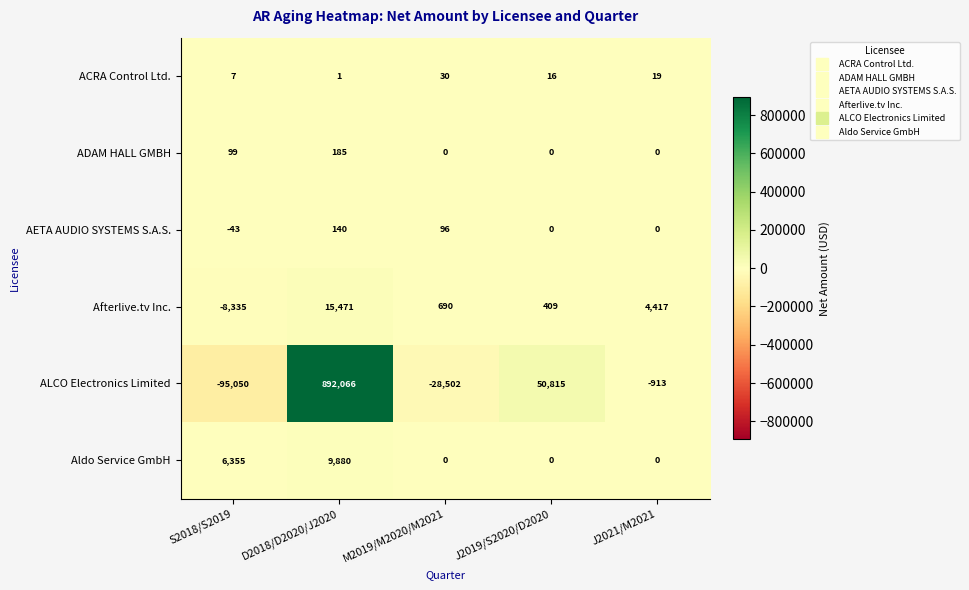

Reading left to right, transcribe all the data shown in this chart.

ACRA Control Ltd.: S2018/S2019=7	D2018/D2020/J2020=1	M2019/M2020/M2021=30	J2019/S2020/D2020=16	J2021/M2021=19
ADAM HALL GMBH: S2018/S2019=99	D2018/D2020/J2020=185	M2019/M2020/M2021=0	J2019/S2020/D2020=0	J2021/M2021=0
AETA AUDIO SYSTEMS S.A.S.: S2018/S2019=-43	D2018/D2020/J2020=140	M2019/M2020/M2021=96	J2019/S2020/D2020=0	J2021/M2021=0
Afterlive.tv Inc.: S2018/S2019=-8335	D2018/D2020/J2020=15471	M2019/M2020/M2021=690	J2019/S2020/D2020=409	J2021/M2021=4417
ALCO Electronics Limited: S2018/S2019=-95050	D2018/D2020/J2020=892066	M2019/M2020/M2021=-28502	J2019/S2020/D2020=50815	J2021/M2021=-913
Aldo Service GmbH: S2018/S2019=6355	D2018/D2020/J2020=9880	M2019/M2020/M2021=0	J2019/S2020/D2020=0	J2021/M2021=0